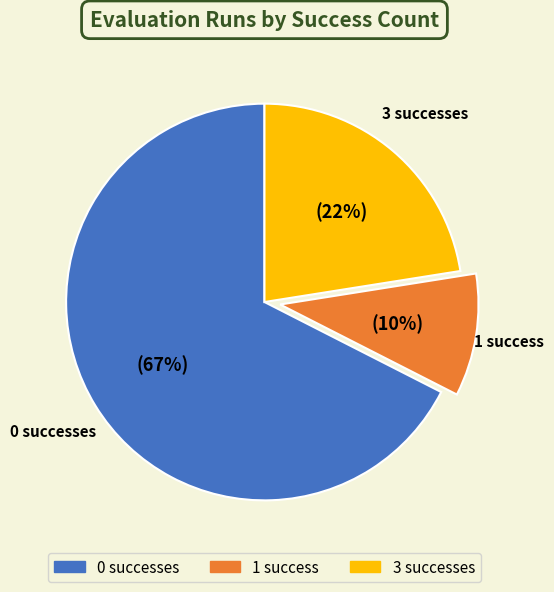

Is it true that 0 successes is 56% of the pie?

False